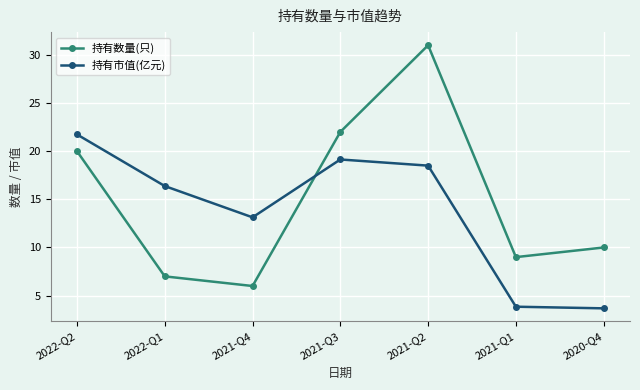

Which series has the largest range (max minus min)?

持有数量(只)